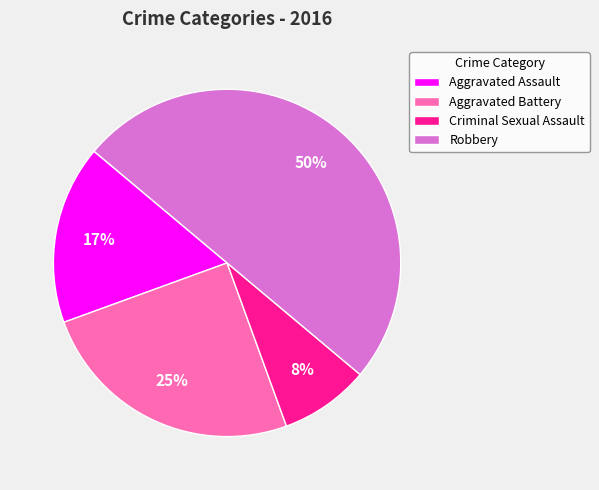

What is the smallest slice in the pie chart?

Criminal Sexual Assault